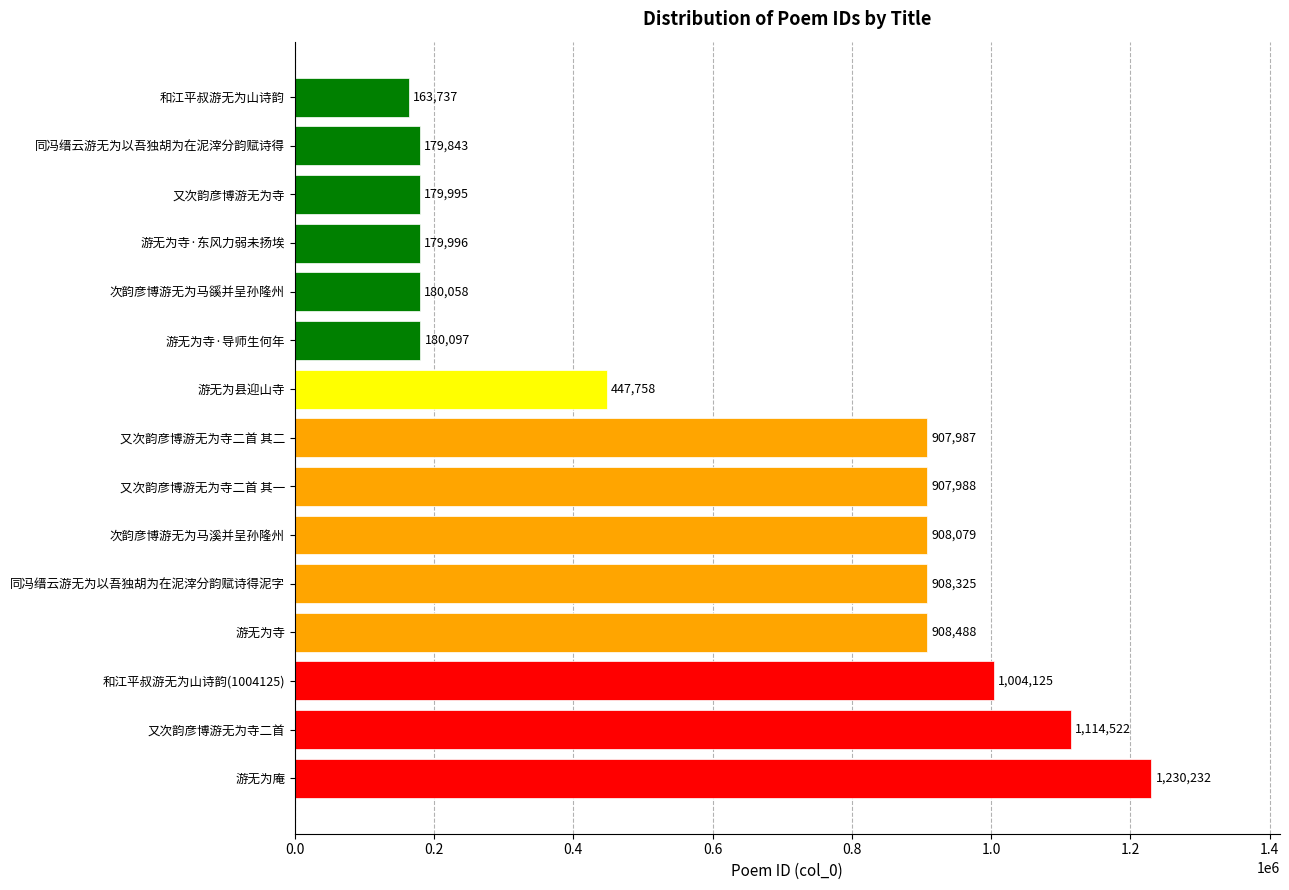

How many distinct data groups are displayed?

1